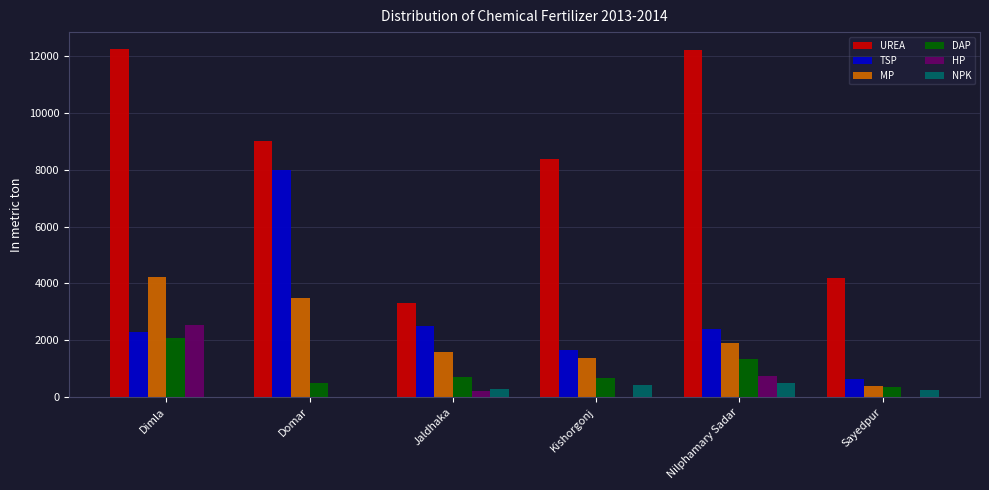

True or false: DAP has a value of 500 at Domar.

True